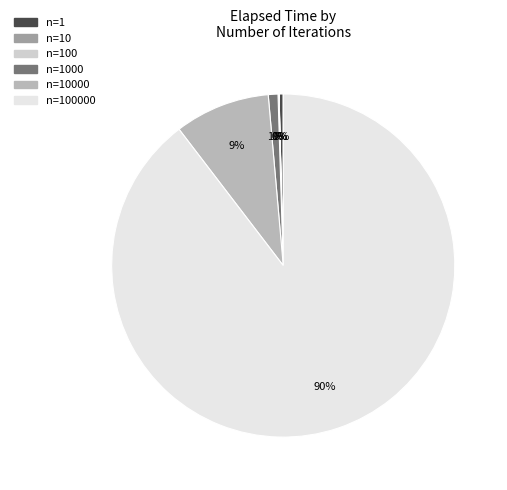

Does any single category account for the majority?

Yes